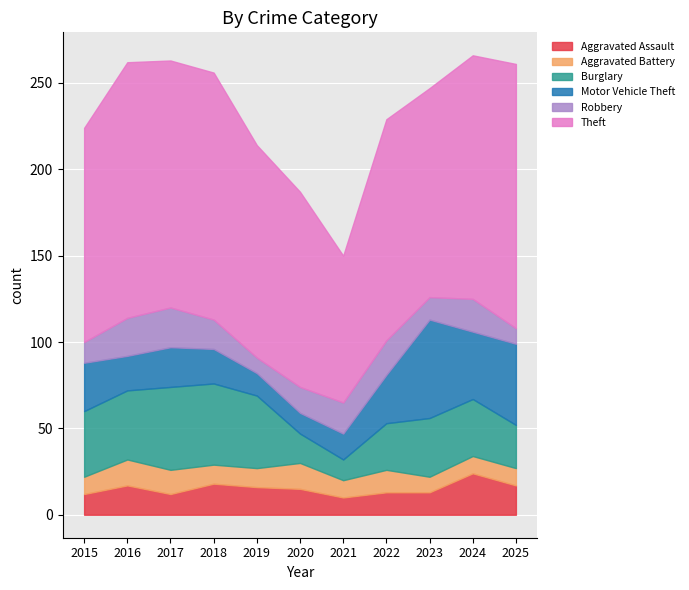

What is the average value of the Burglary series?

33